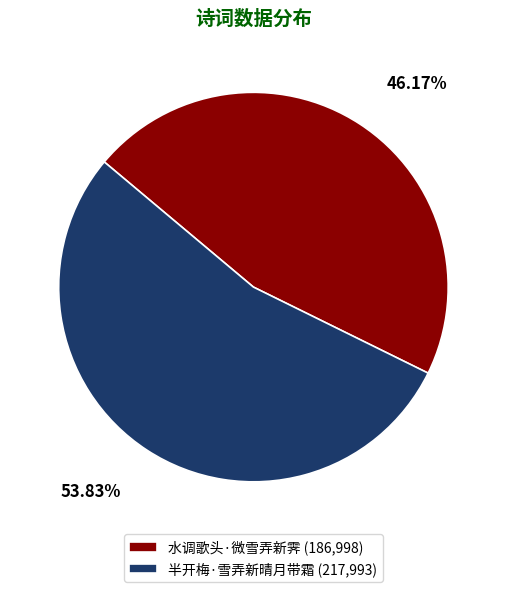

To the nearest percent, what percentage of the pie is 半开梅·雪弄新晴月带霜?

54%